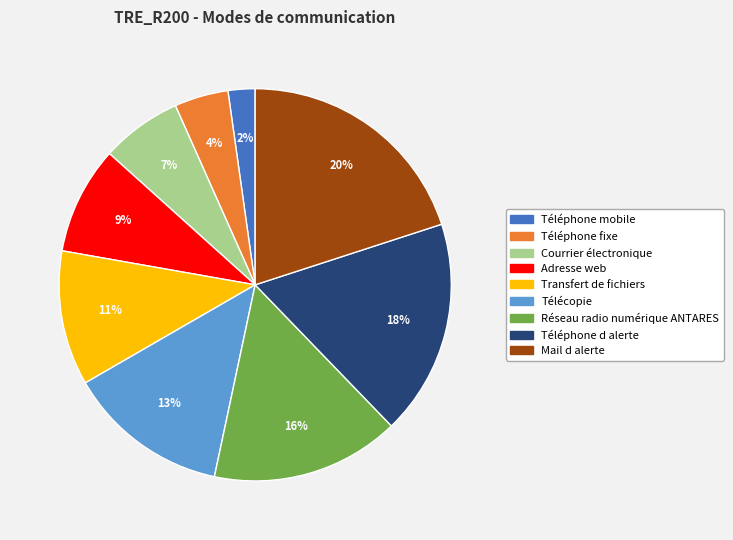

Is it true that Transfert de fichiers is 11% of the pie?

True